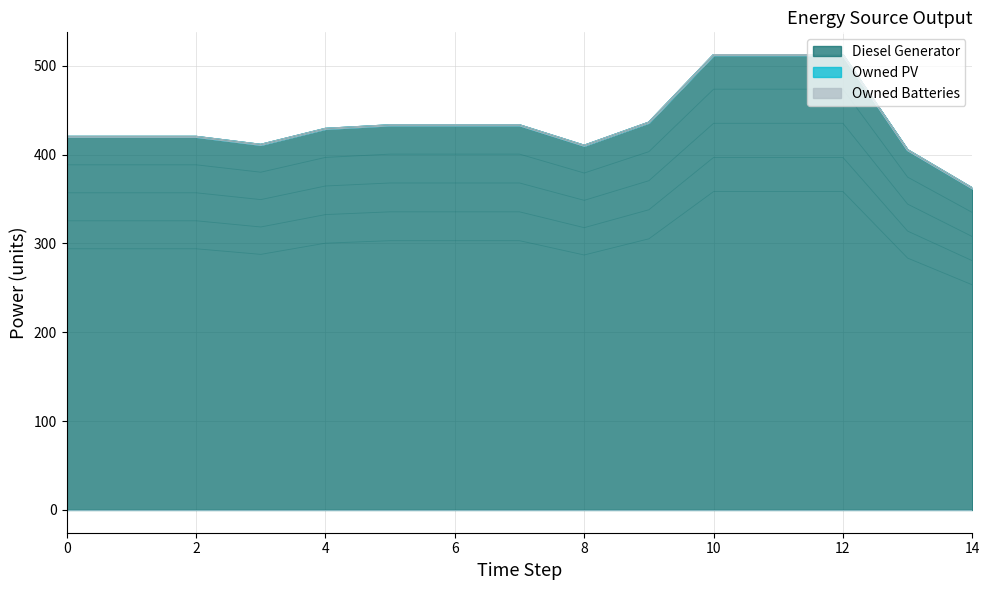

What are all the series names shown in the legend?

Diesel Generator, Owned PV, Owned Batteries